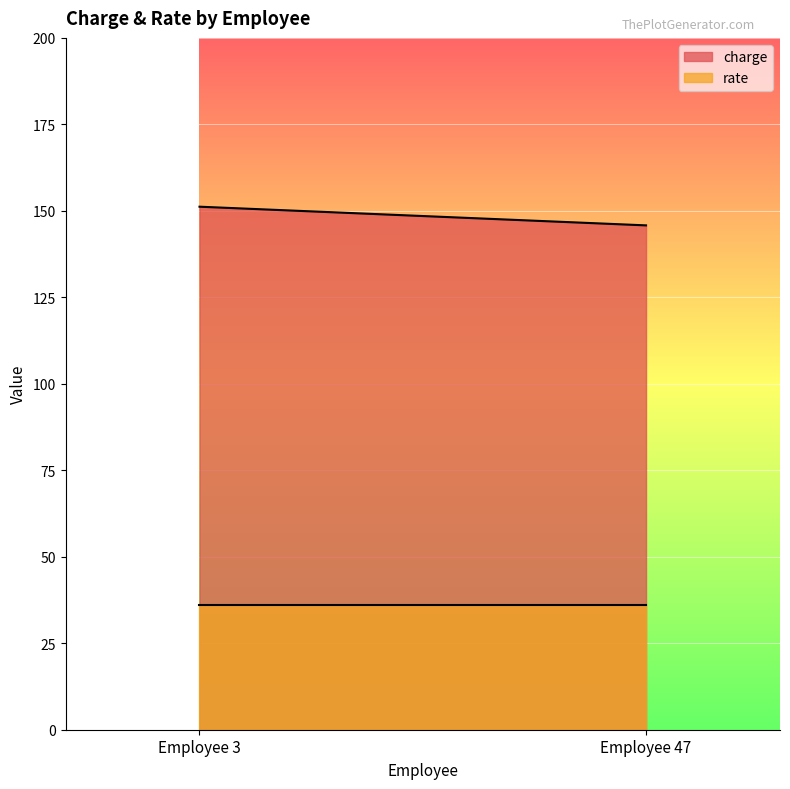

What are all the series names shown in the legend?

charge, rate